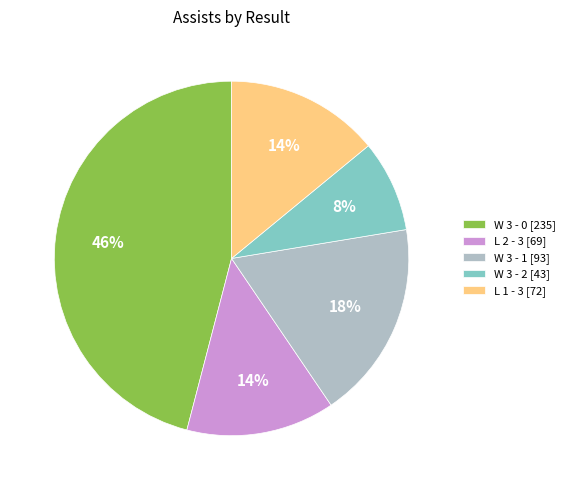

True or false: W 3 - 1 [93] accounts for 10% of the total.

False